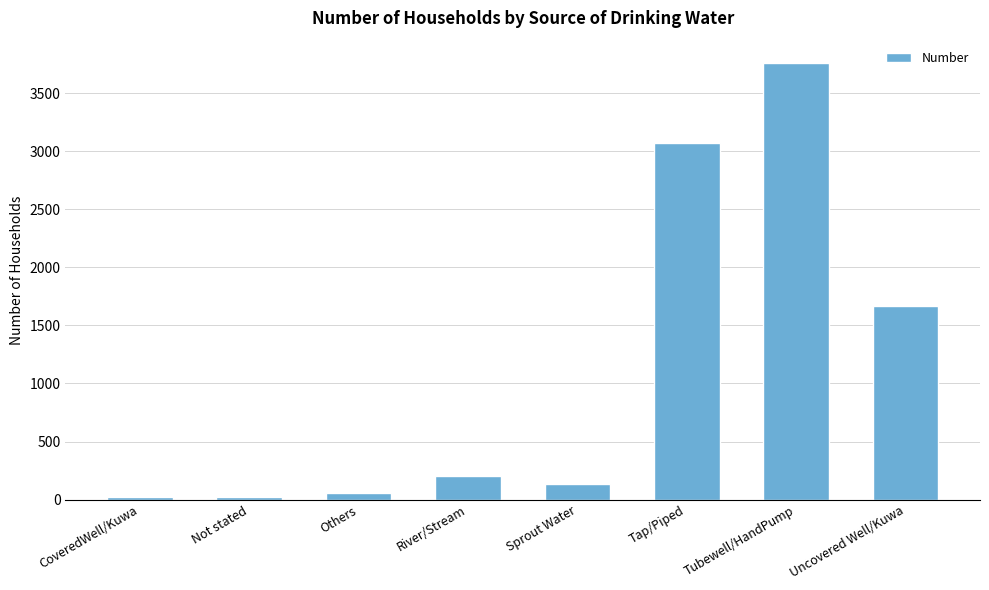

True or false: the data shows 3764 at Tubewell/HandPump.

True